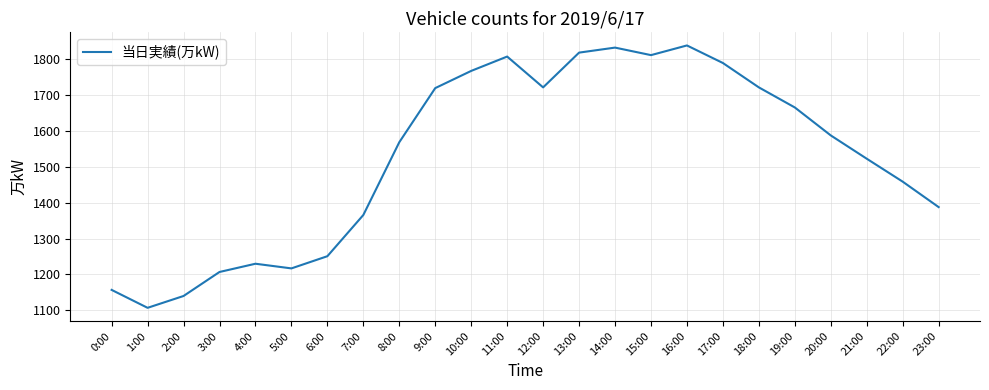

At which label does the data first exceed 1588?

9:00